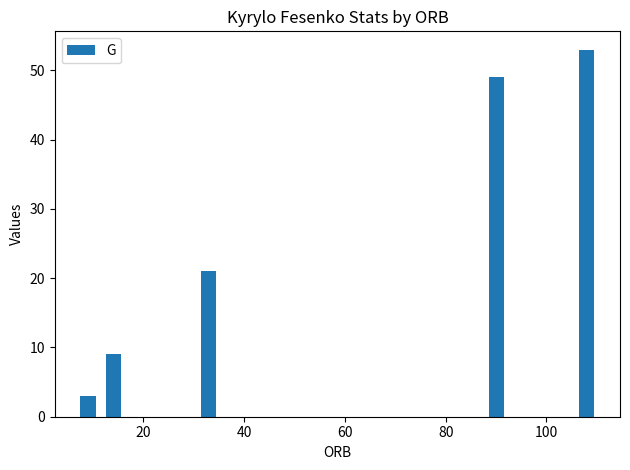

What is the minimum value shown in the chart?

3